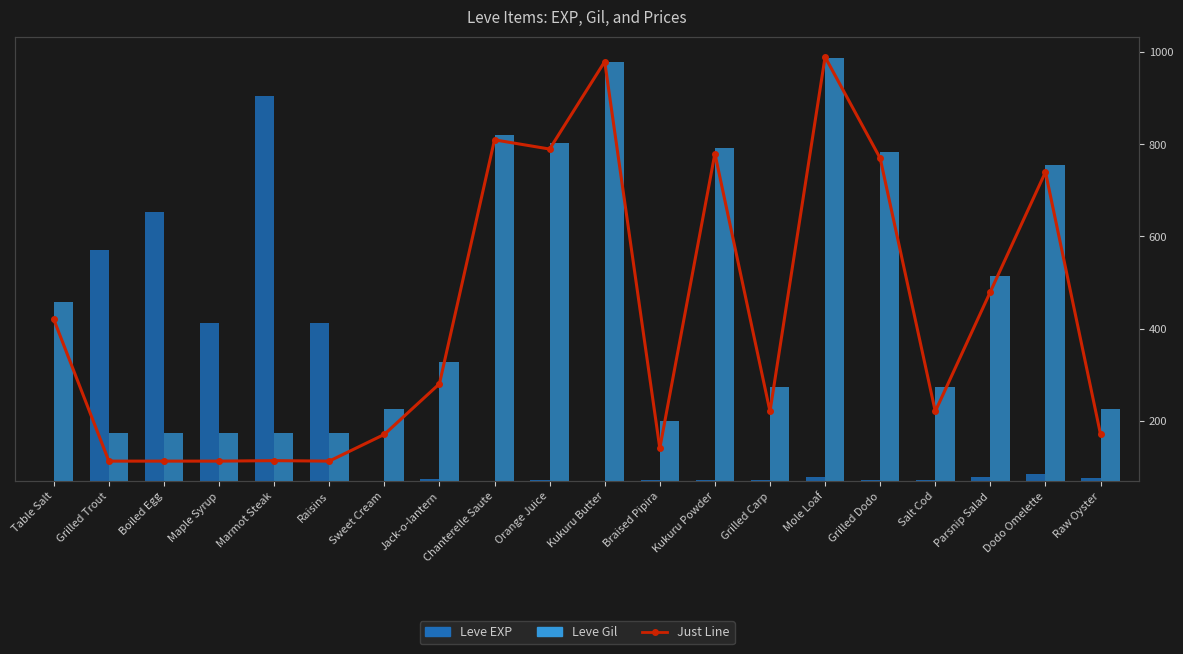

Which label corresponds to the largest value in the chart?

Mole Loaf